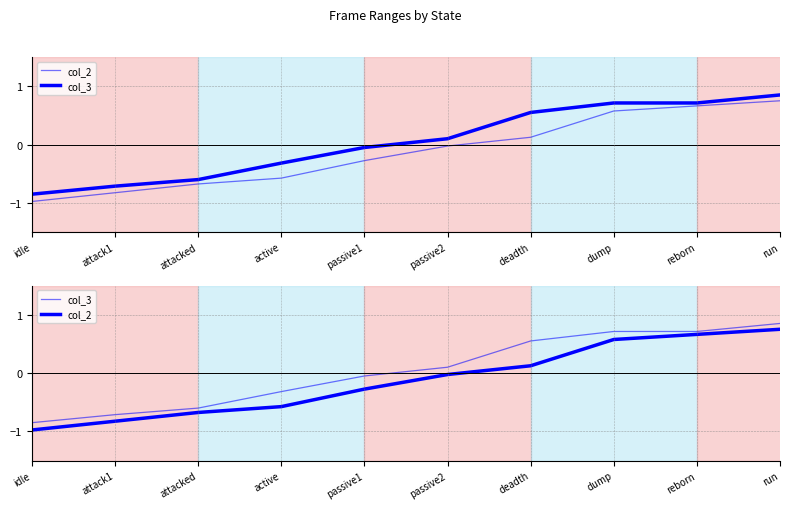

List the series in order of their peak value, lowest first.

col_2, col_3